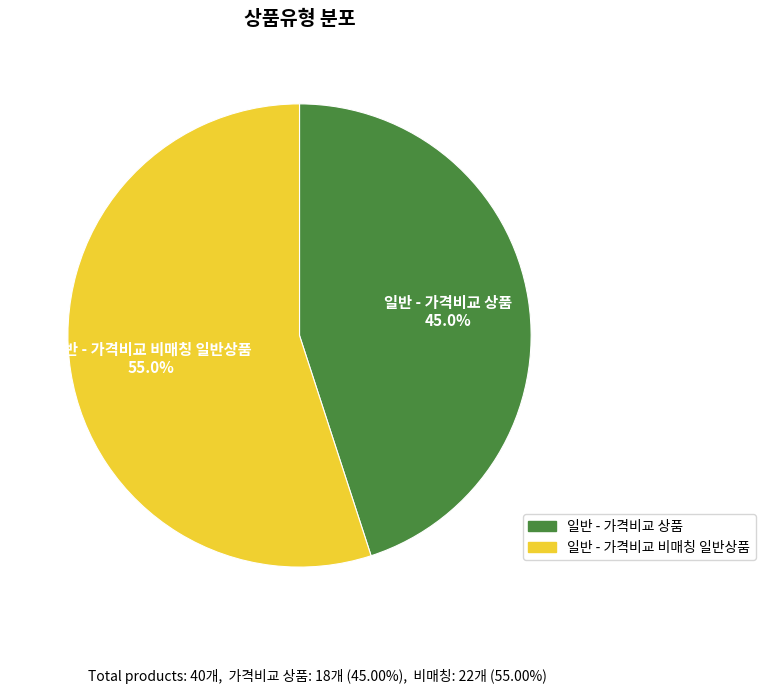

Which slice represents more than half of the pie?

일반 - 가격비교 비매칭 일반상품